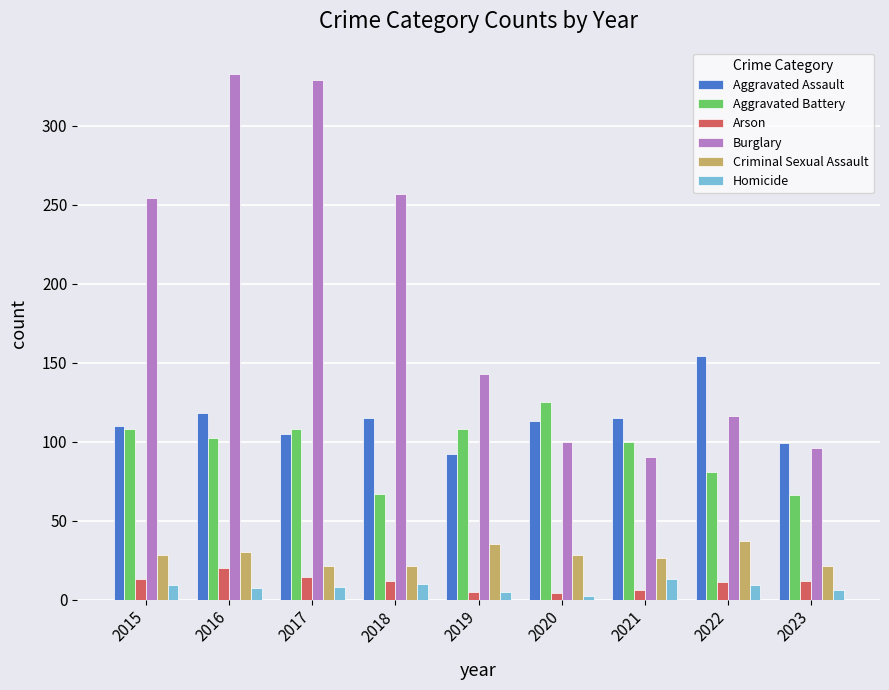

What is the difference between the Criminal Sexual Assault values at 2020 and 2018?

7